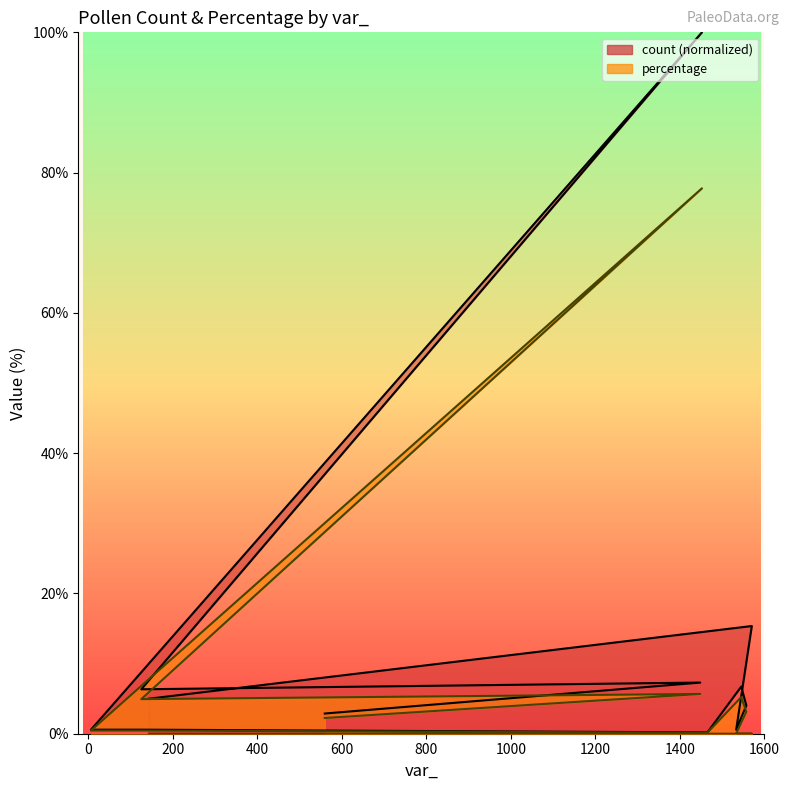

What is the approximate value of count at 1533?

0.6